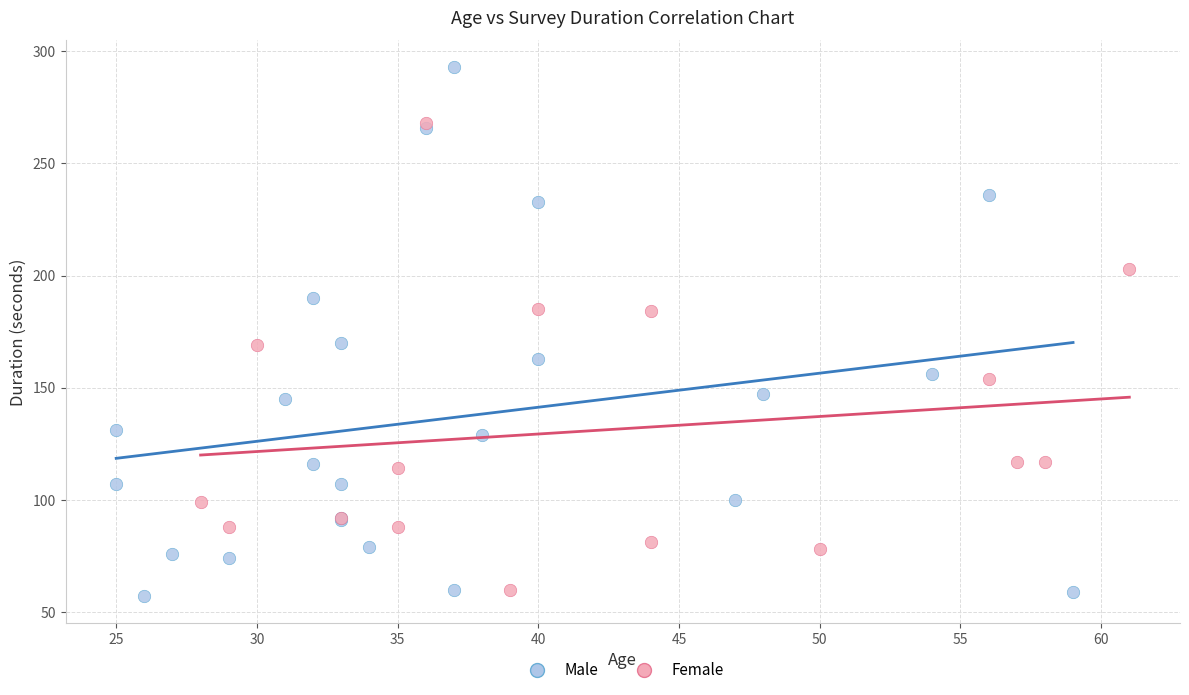

Which series contains the lowest Y value?

Male